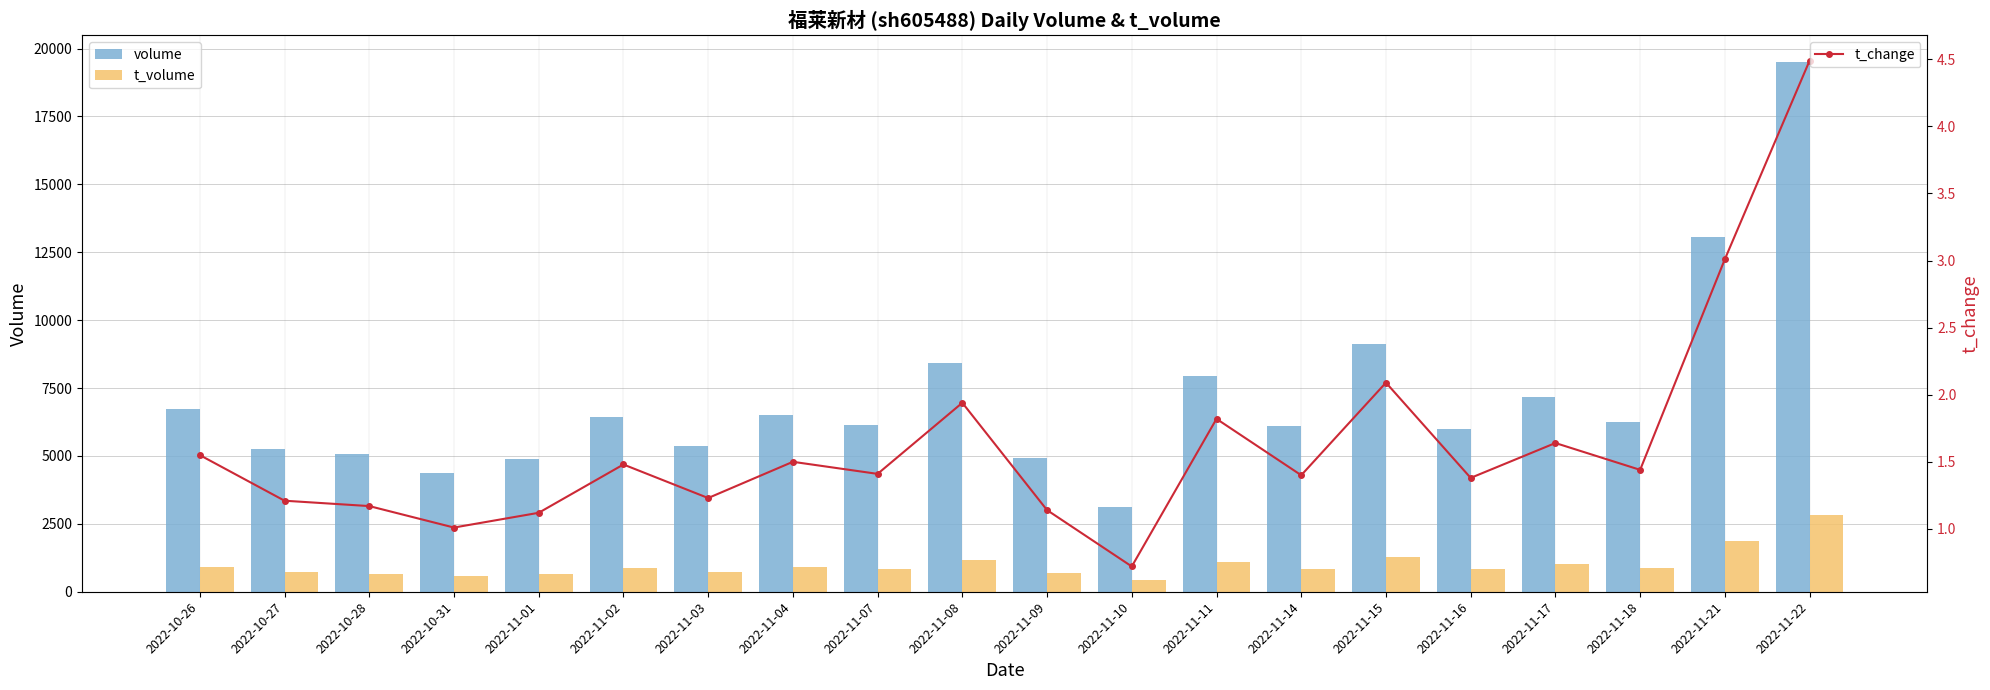

What is the sum of all t_volume values?

19857